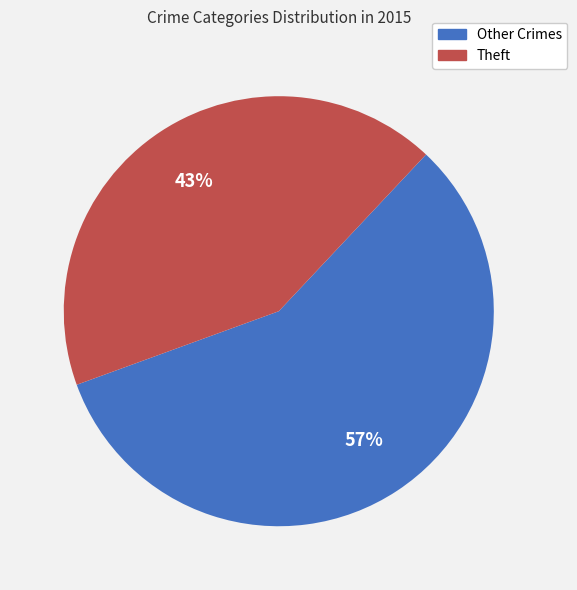

Does any single category account for the majority?

Yes